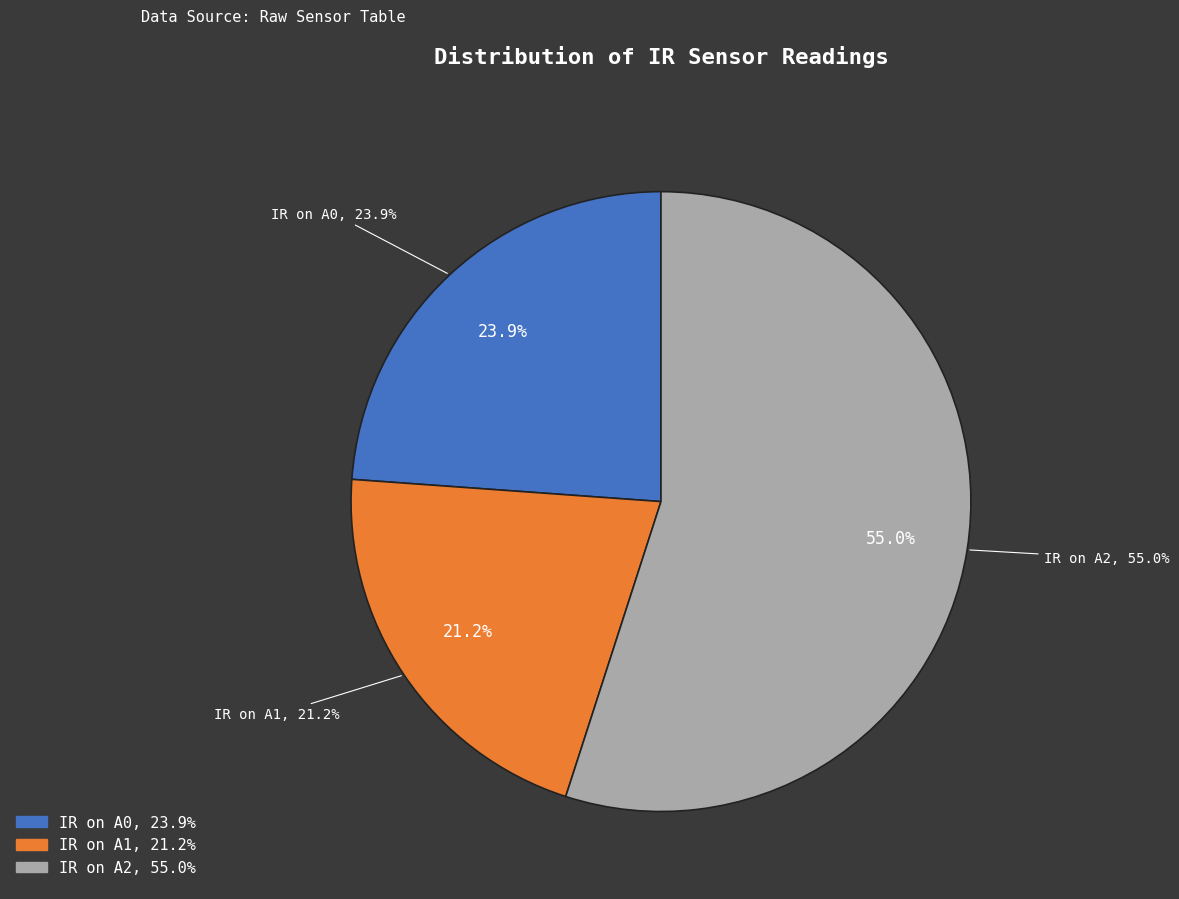

Which series has the largest range (max minus min)?

IR on A1